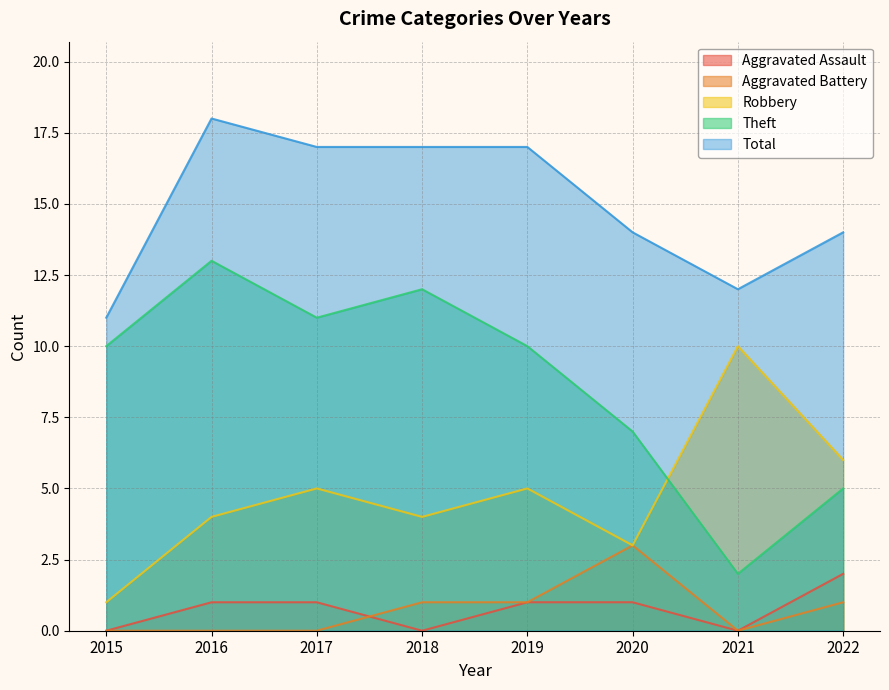

What are all the series names shown in the legend?

Aggravated Assault, Aggravated Battery, Robbery, Theft, Total